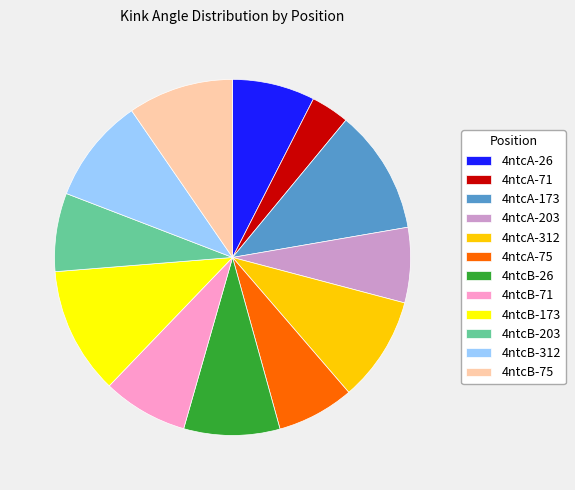

Is there a majority slice in this chart?

No